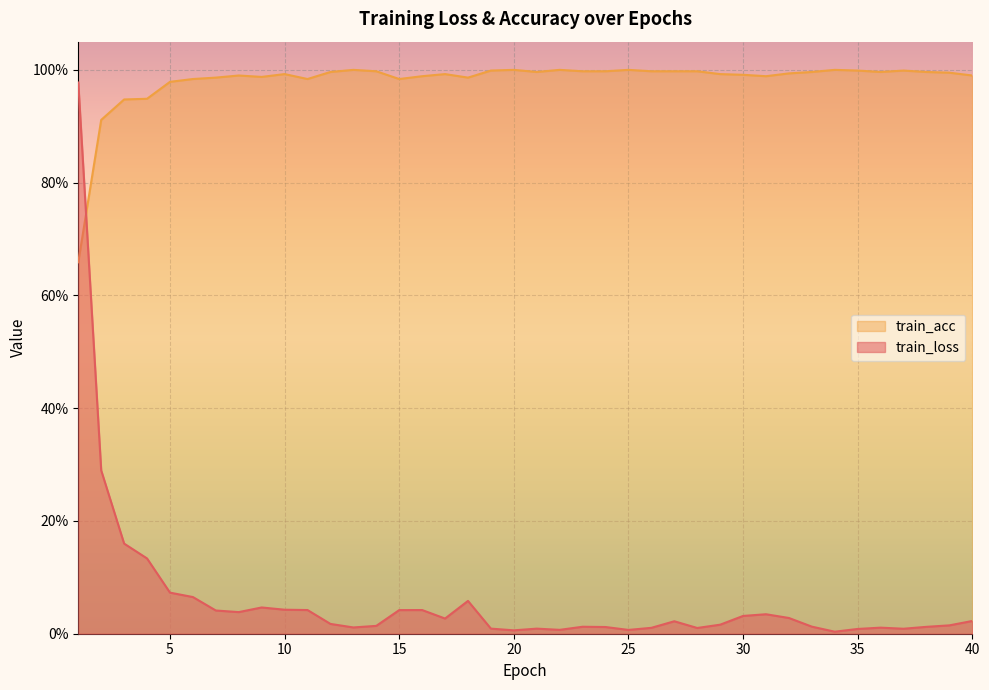

How many distinct data groups are displayed?

2